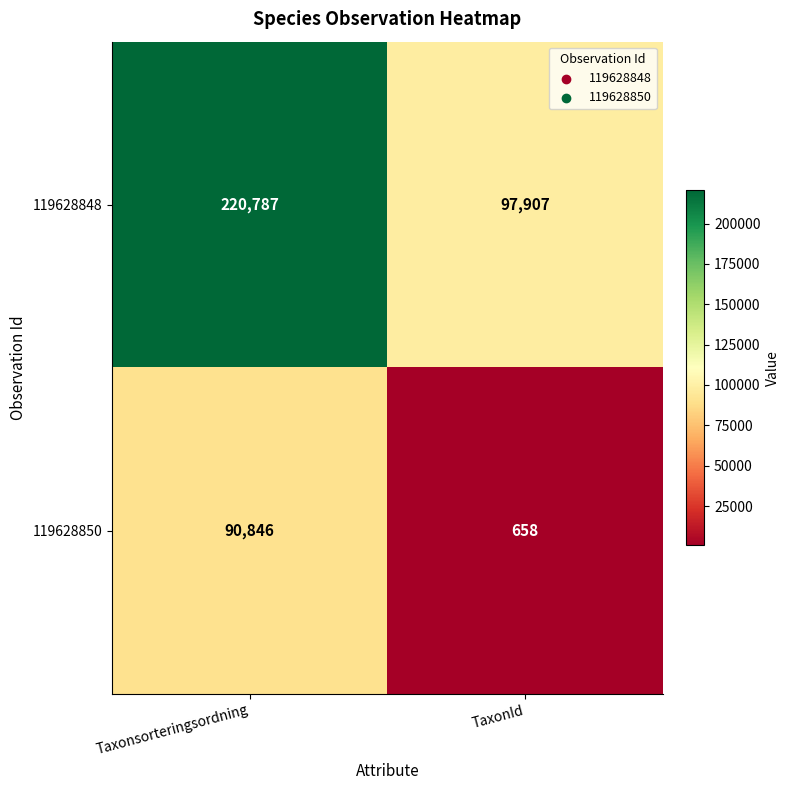

Count the number of categories in the chart.

2